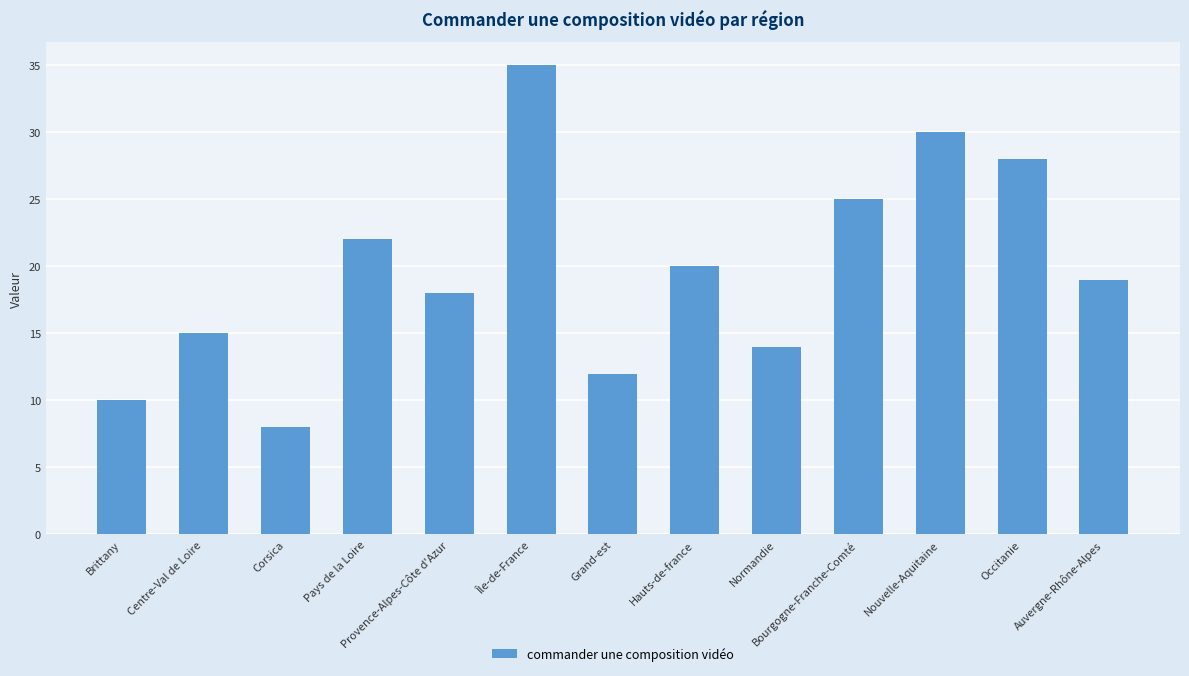

Reading left to right, list all the values displayed in this chart.

Brittany=10	Centre-Val de Loire=15	Corsica=8	Pays de la Loire=22	Provence-Alpes-Côte d'Azur=18	Île-de-France=35	Grand-est=12	Hauts-de-france=20	Normandie=14	Bourgogne-Franche-Comté=25	Nouvelle-Aquitaine=30	Occitanie=28	Auvergne-Rhône-Alpes=19